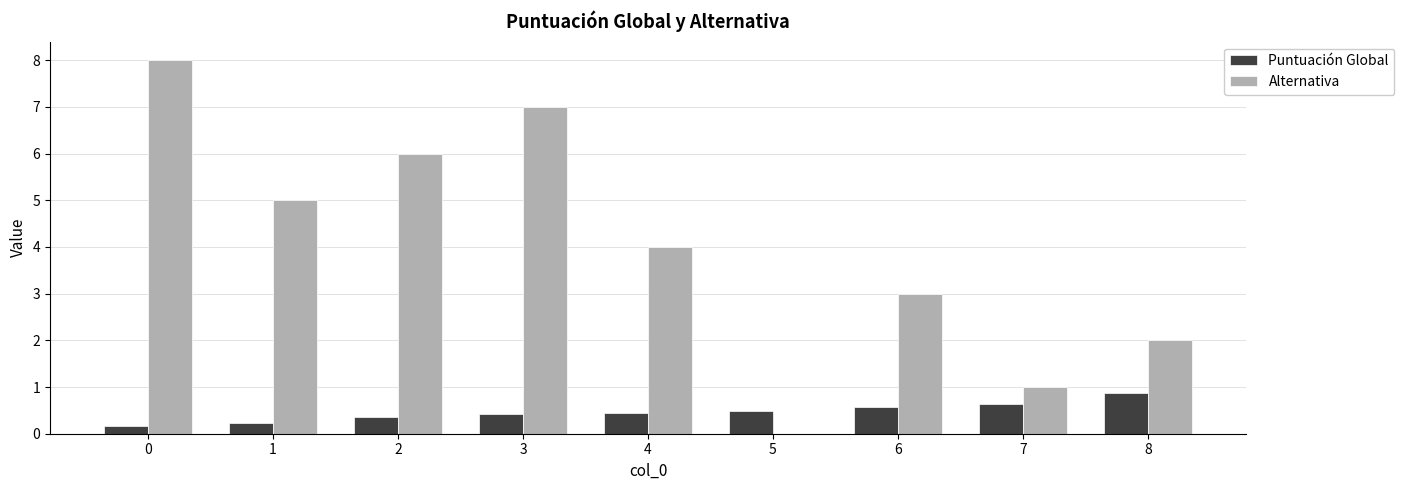

What value does the Alternativa series have at 1?

5.0